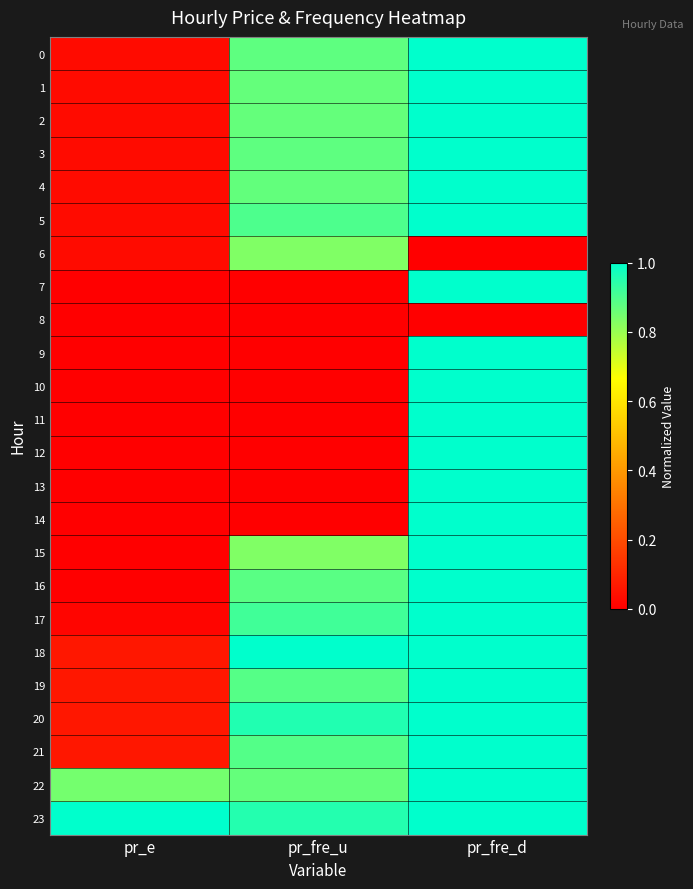

How many data points does each series have?

3